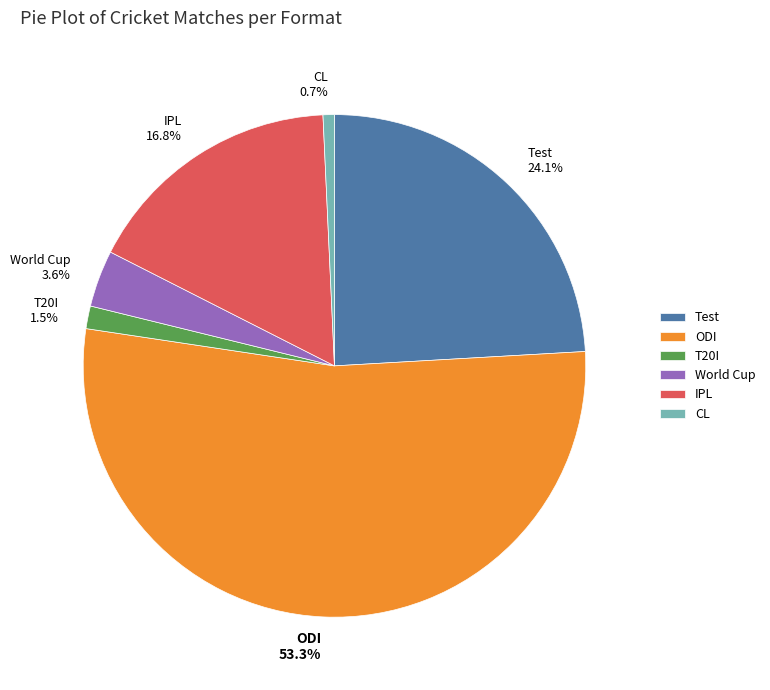

Does ODI account for over 50% of the chart?

Yes